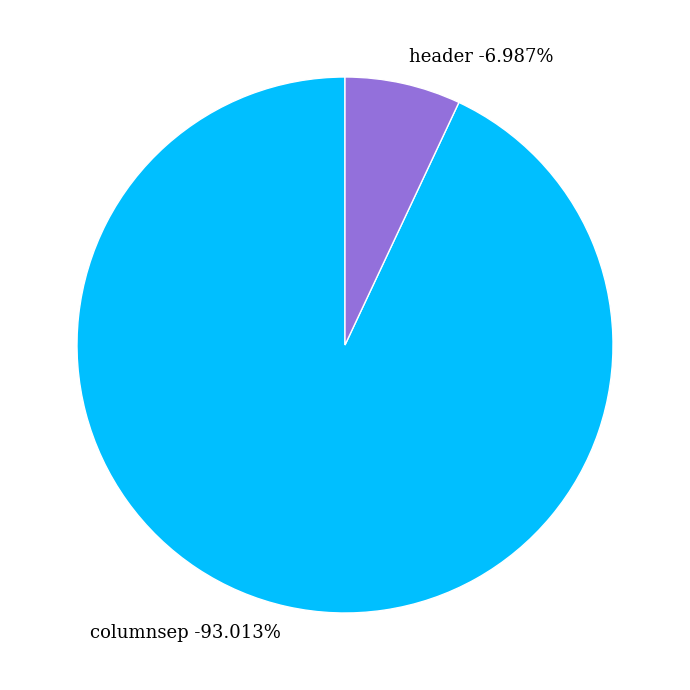

What portion of the pie excludes header?

93.0%